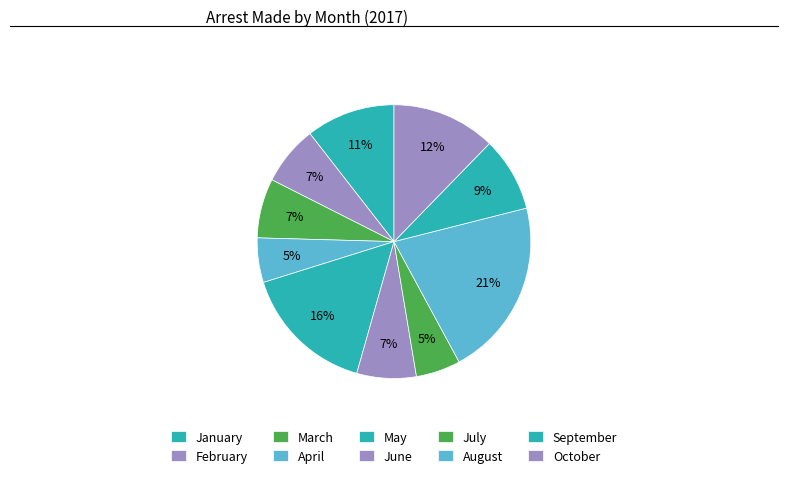

Is there any slice that represents more than half of the pie?

No